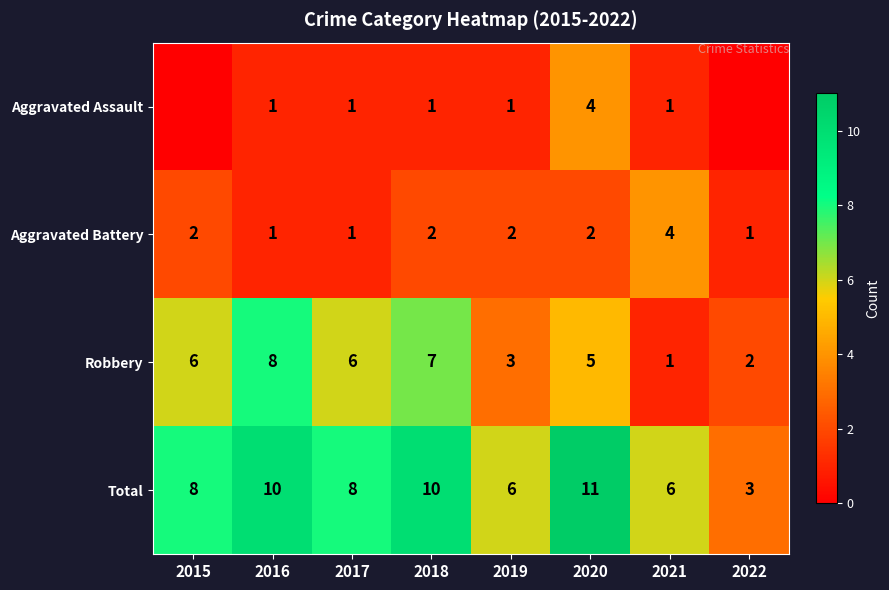

At which label does Robbery reach its minimum?

2021